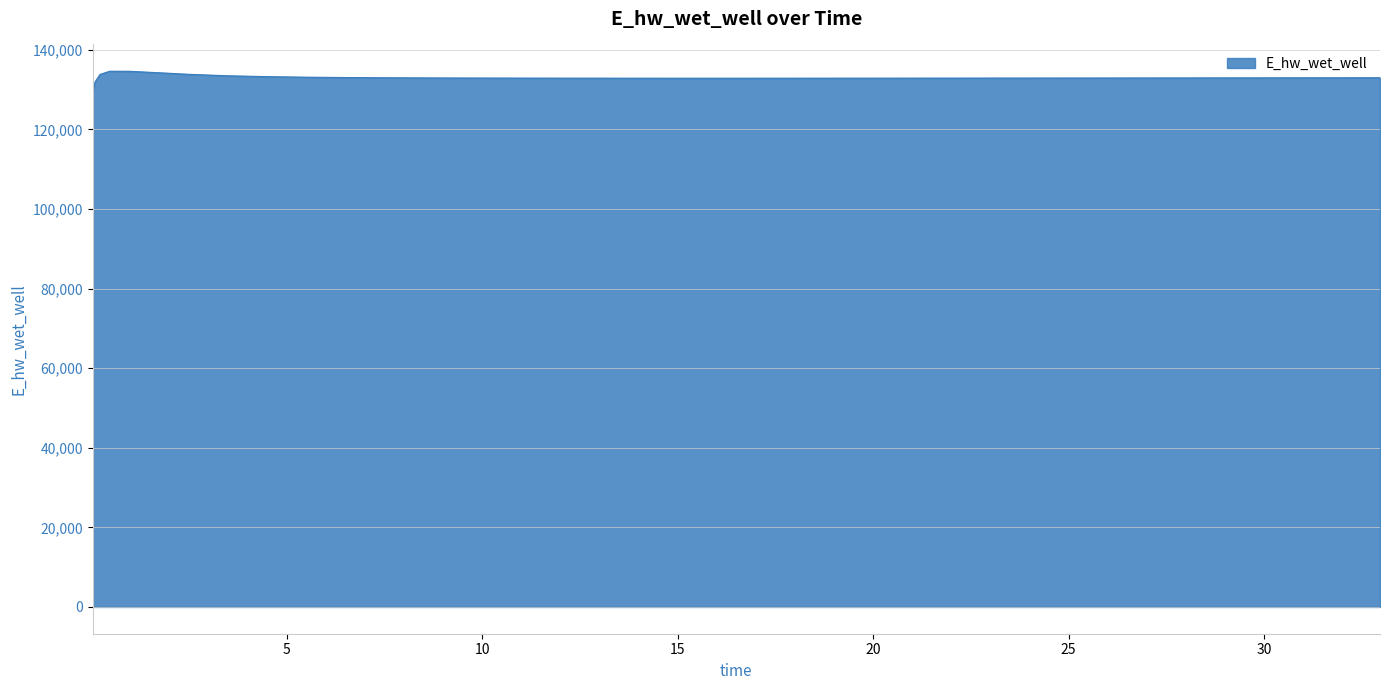

What is the greatest value displayed?

134609.4